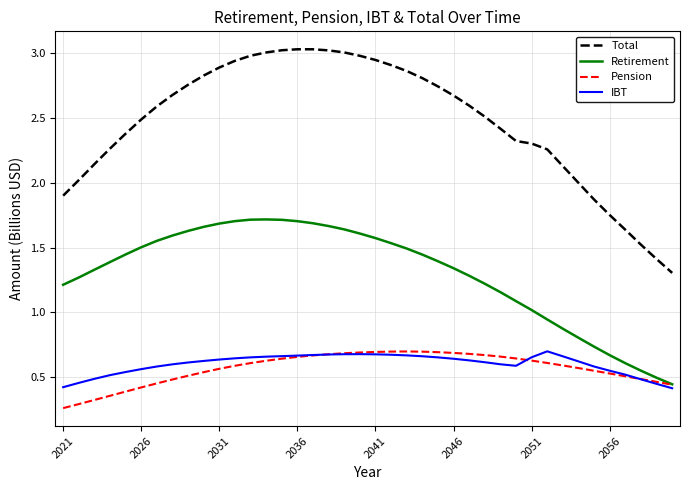

Which series has the widest spread of values?

Total